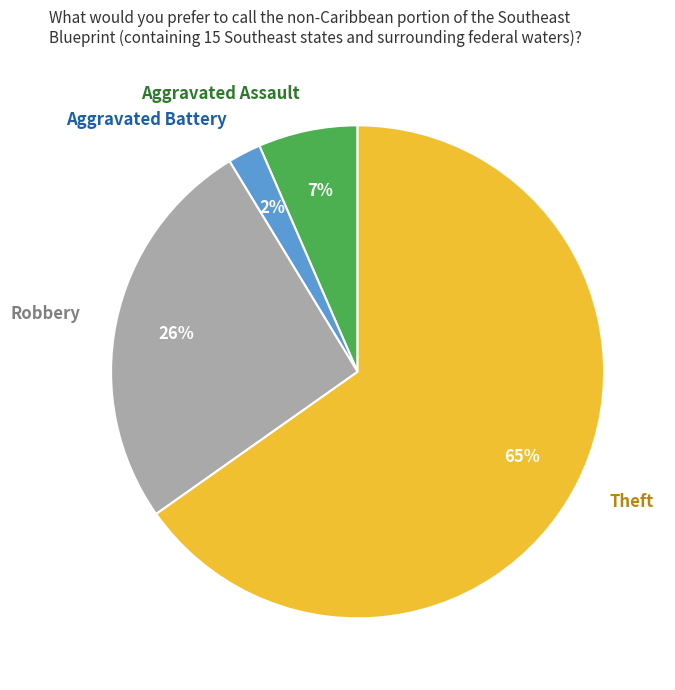

Which slice is the smallest?

Aggravated Battery